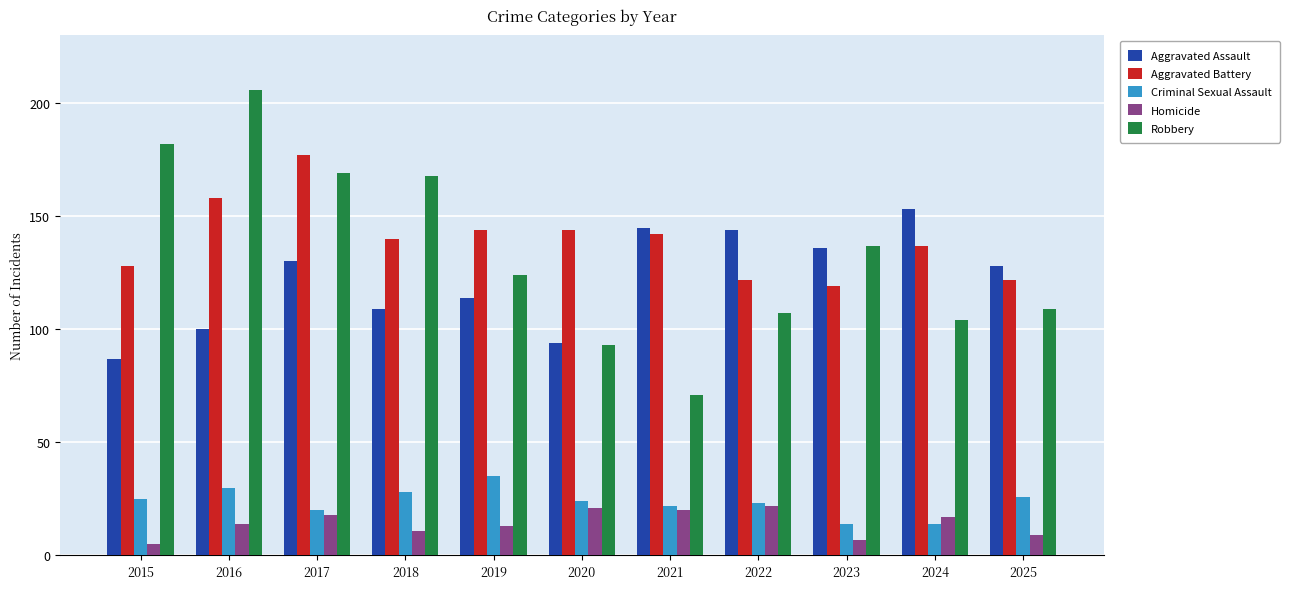

What is the average value of the Criminal Sexual Assault series?

24